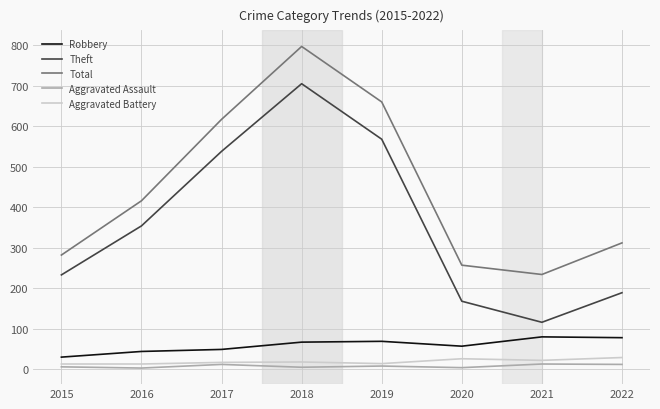

How many series are shown in this chart?

5